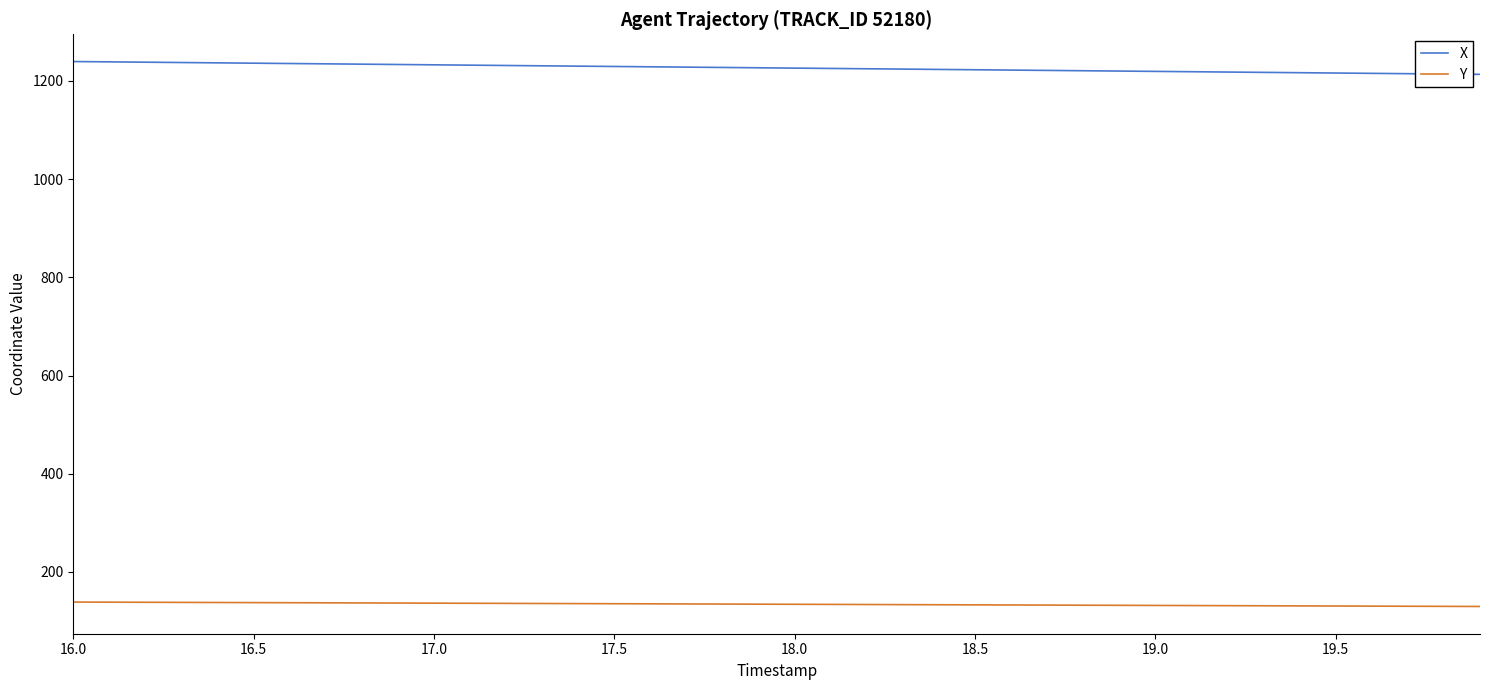

What is the highest value of the X series?

1239.4